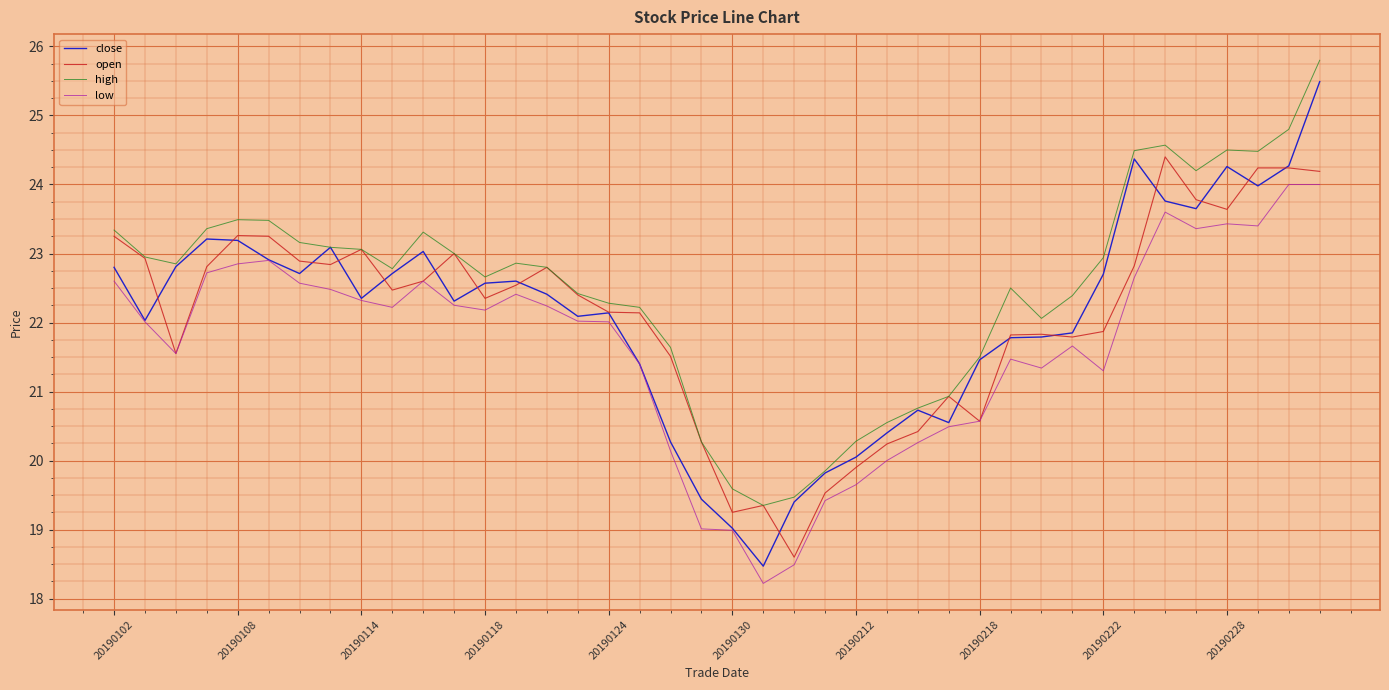

Which series has the widest spread of values?

close